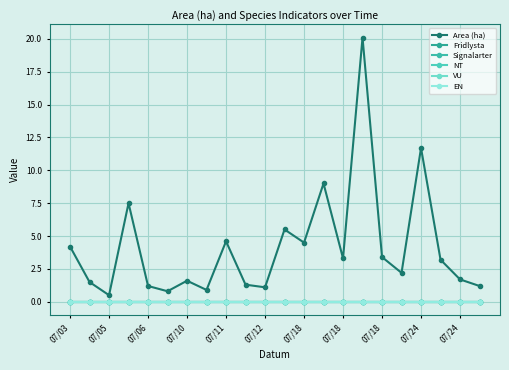

List the series in order of their peak value, highest first.

Area (ha), Fridlysta, Signalarter, NT, VU, EN